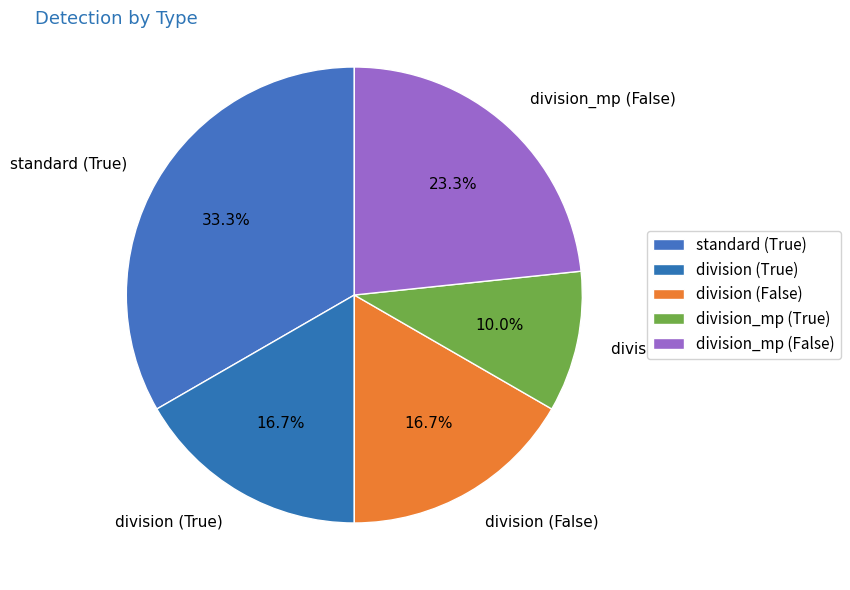

Between standard (True) and division (True), which is larger?

standard (True)